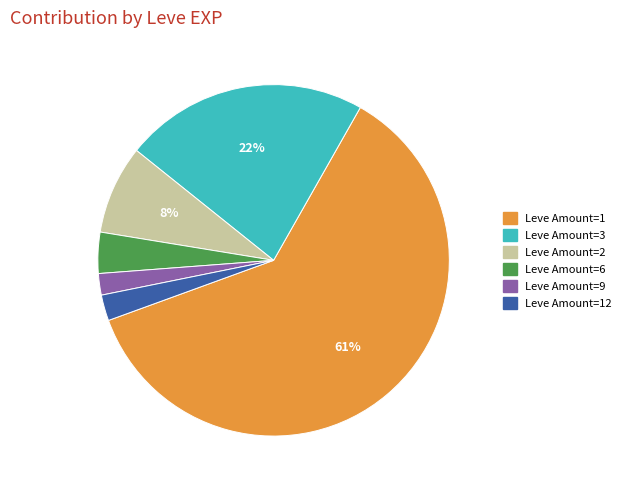

Is it true that Leve Amount=6 is 10% of the pie?

False